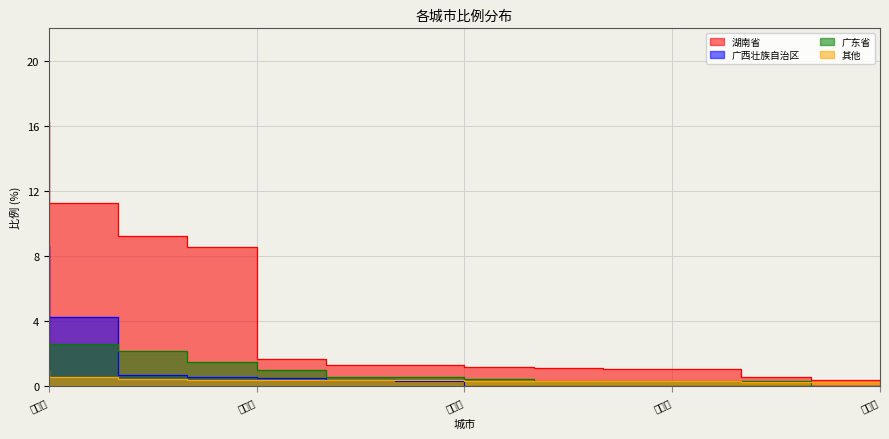

Count the number of categories in the chart.

13